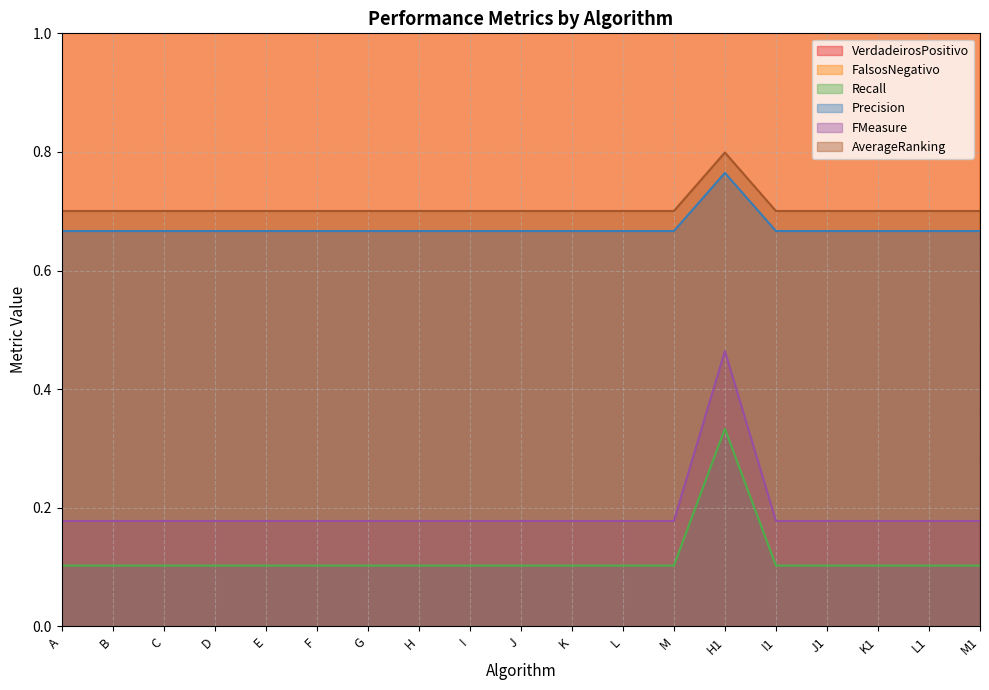

In VerdadeirosPositivo, how many points are lower than both neighbors (excluding endpoints)?

1